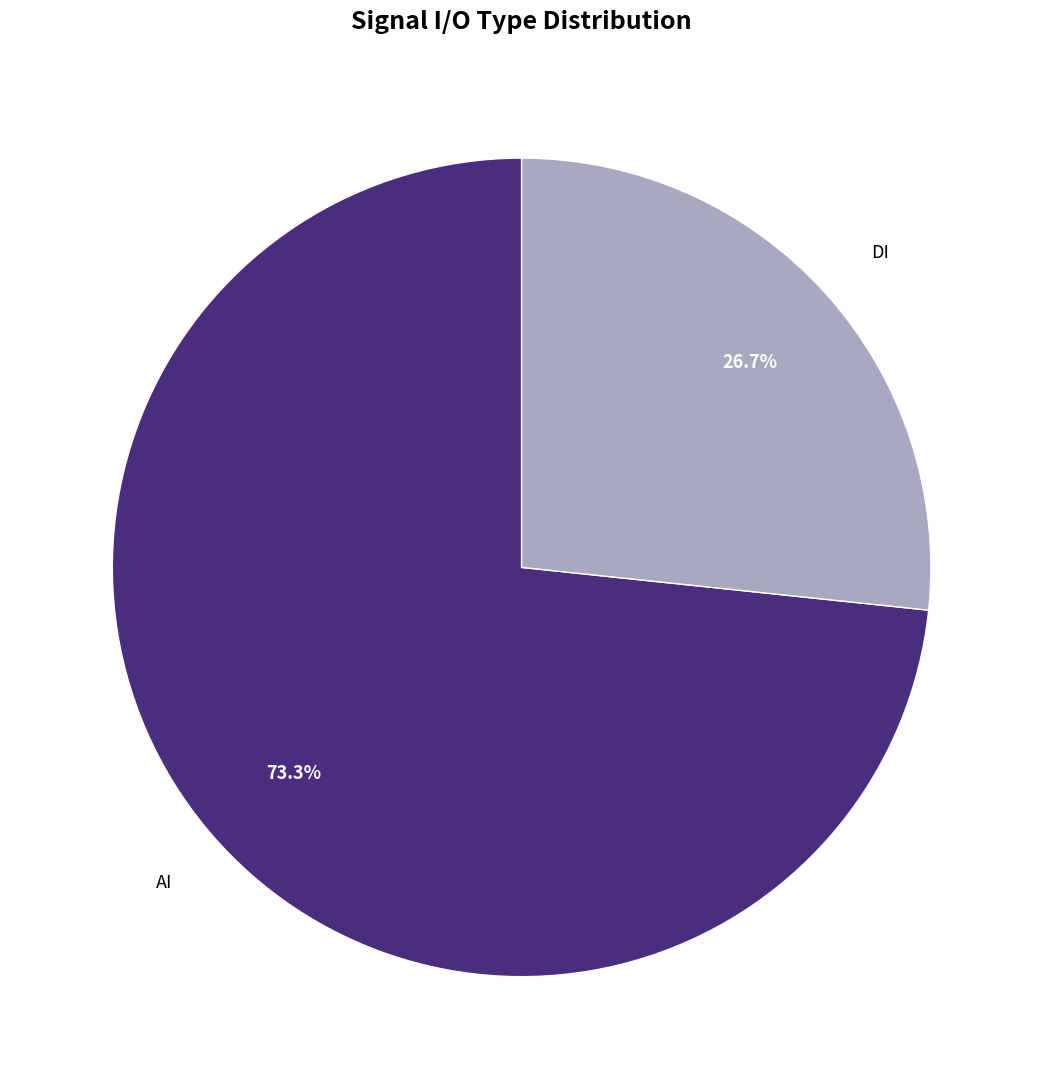

Is there any slice that represents more than half of the pie?

Yes